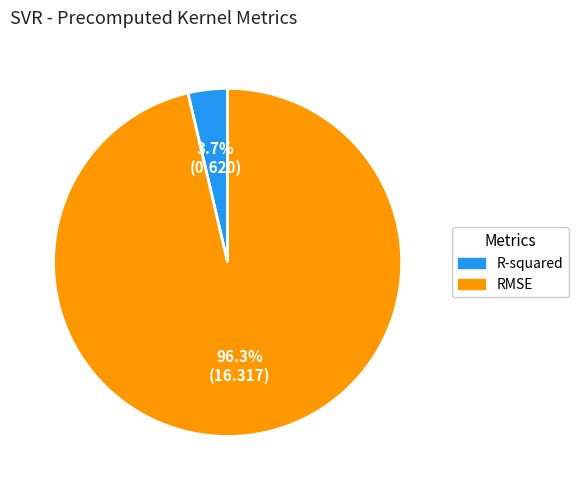

Which has a higher value, R-squared or RMSE?

RMSE